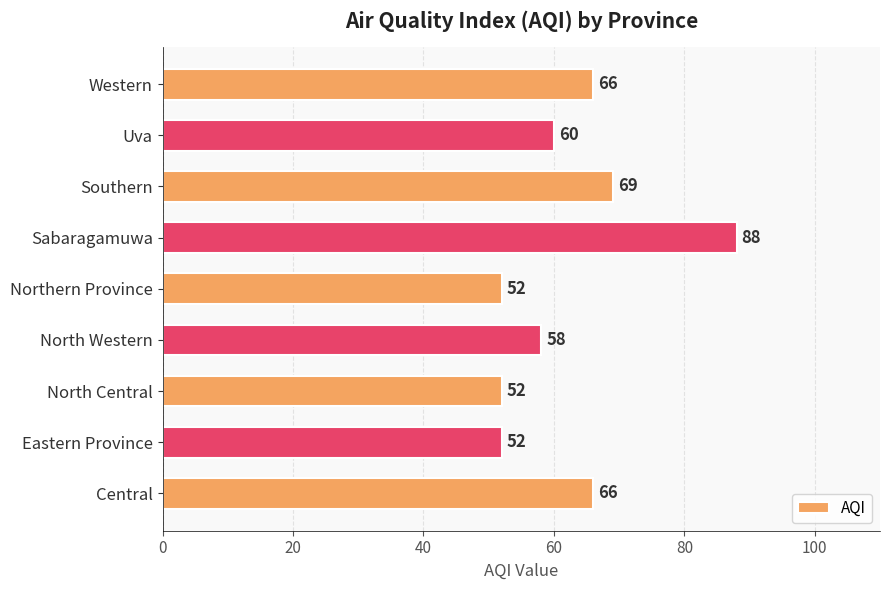

What is the ratio of the value at North Western to the value at Southern?

0.8